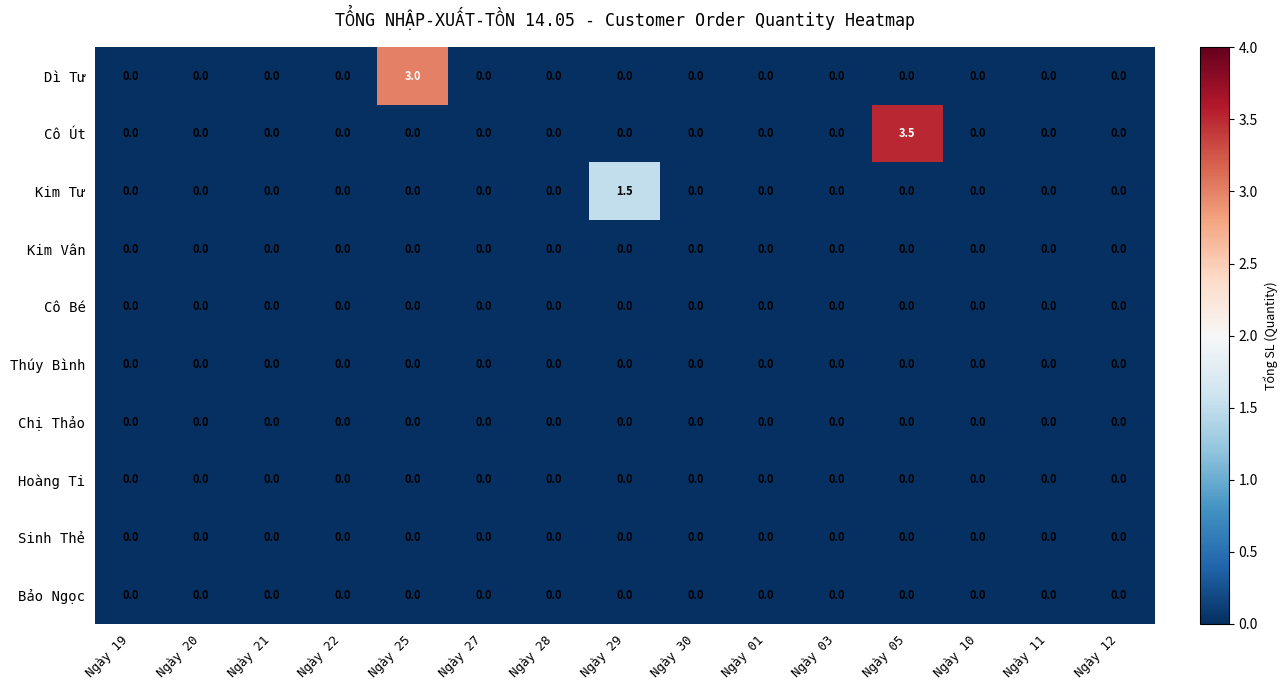

Between Ngày 05 and Ngày 10, which series saw the biggest shift?

Cô Út